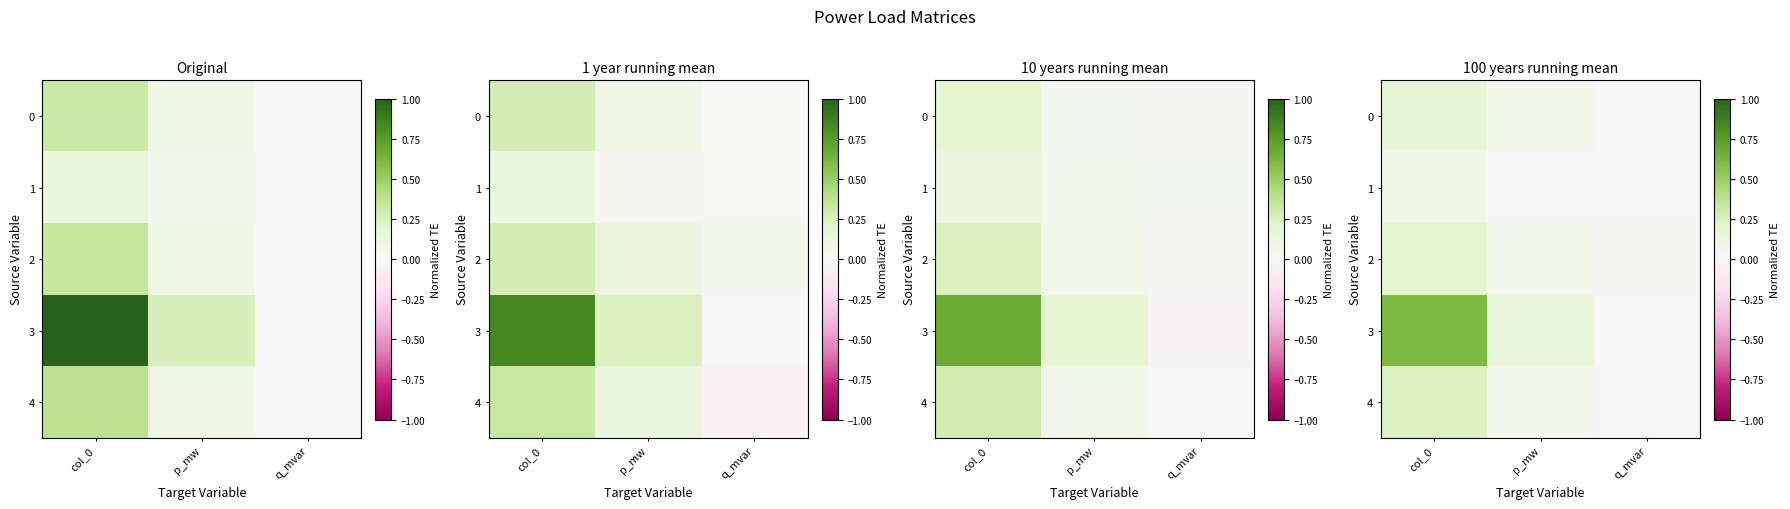

List the series in order of their peak value, lowest first.

1, 0, 2, 4, 3